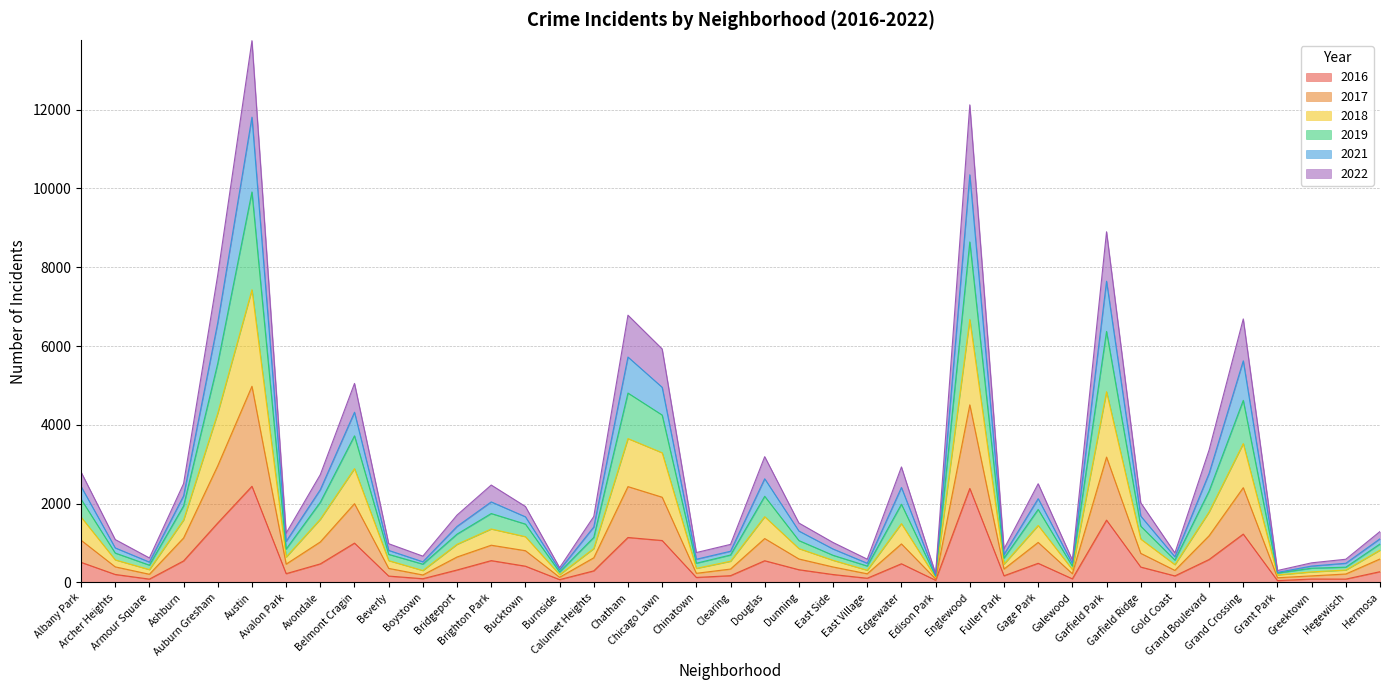

What is the difference between the highest and lowest values at Avalon Park?

1028